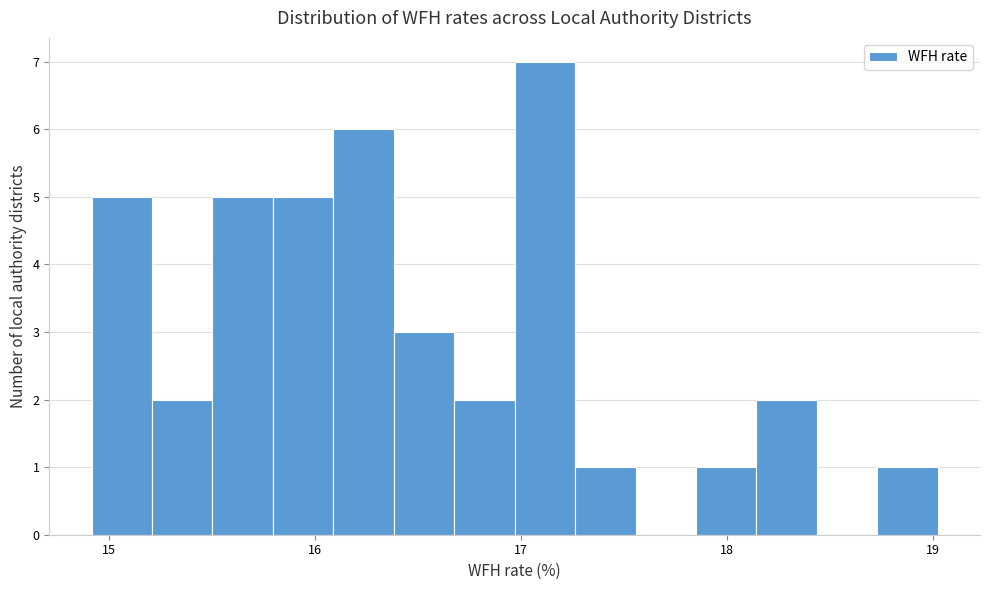

Read against the x-axis, roughly where is the centre of the tallest bar?

17.1